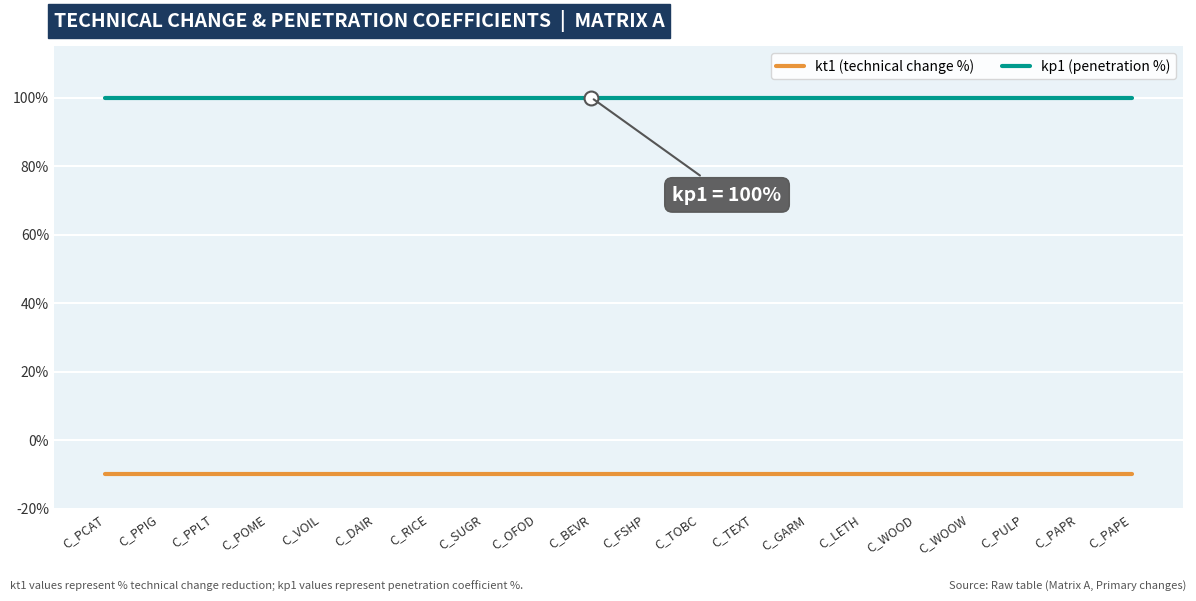

Rank the series at C_PPIG from lowest to highest value.

kt1 (technical change %), kp1 (penetration %)